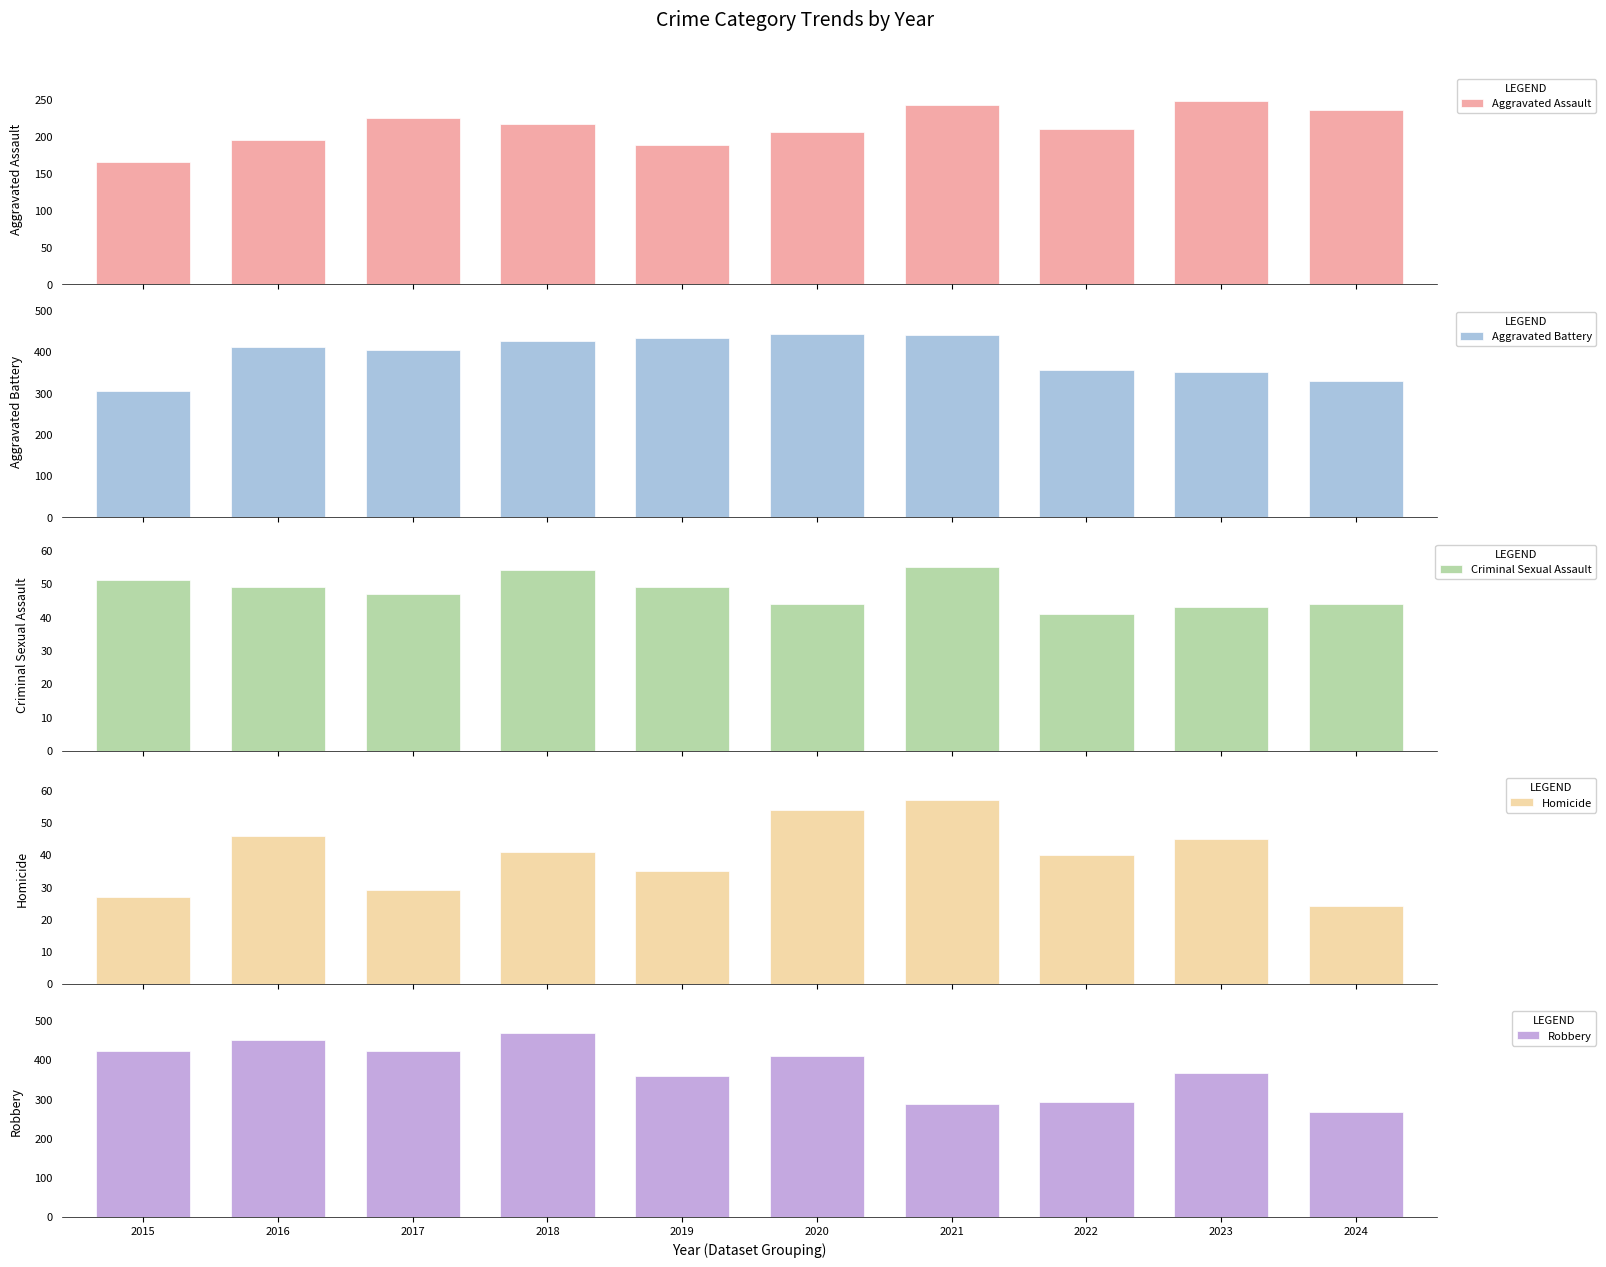

How many bars are there in each group?

5